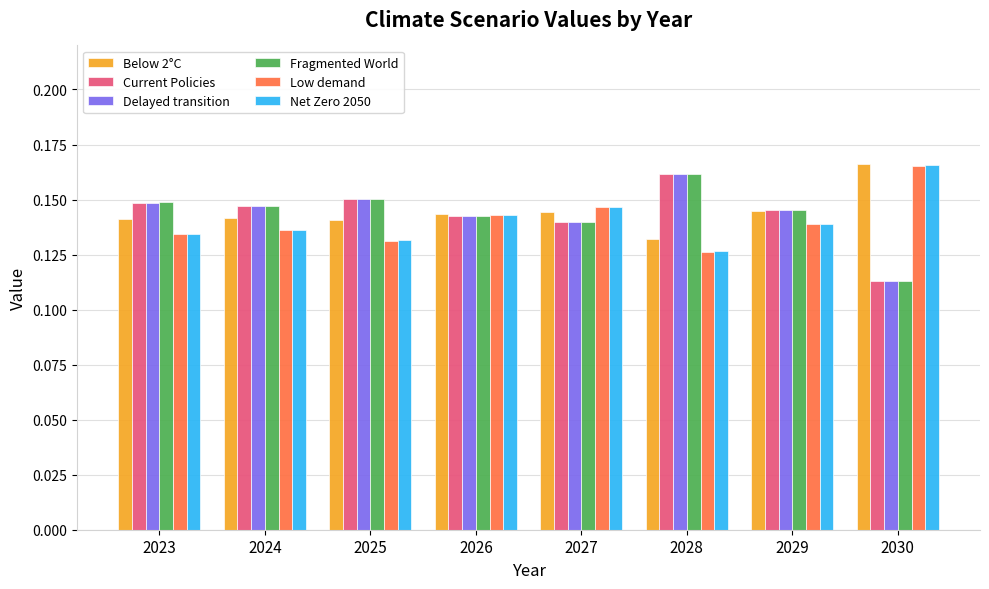

Is the value of Net Zero 2050 at 2029 greater than the value of Delayed transition at 2024?

No